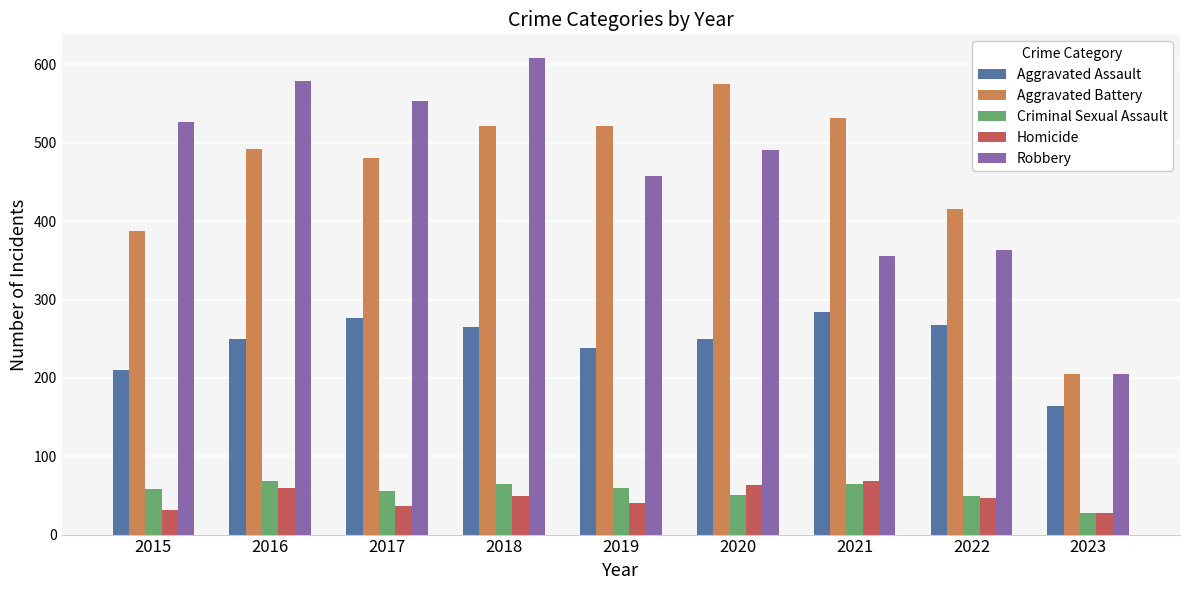

At 2016, list the series in order from smallest to largest.

Homicide, Criminal Sexual Assault, Aggravated Assault, Aggravated Battery, Robbery